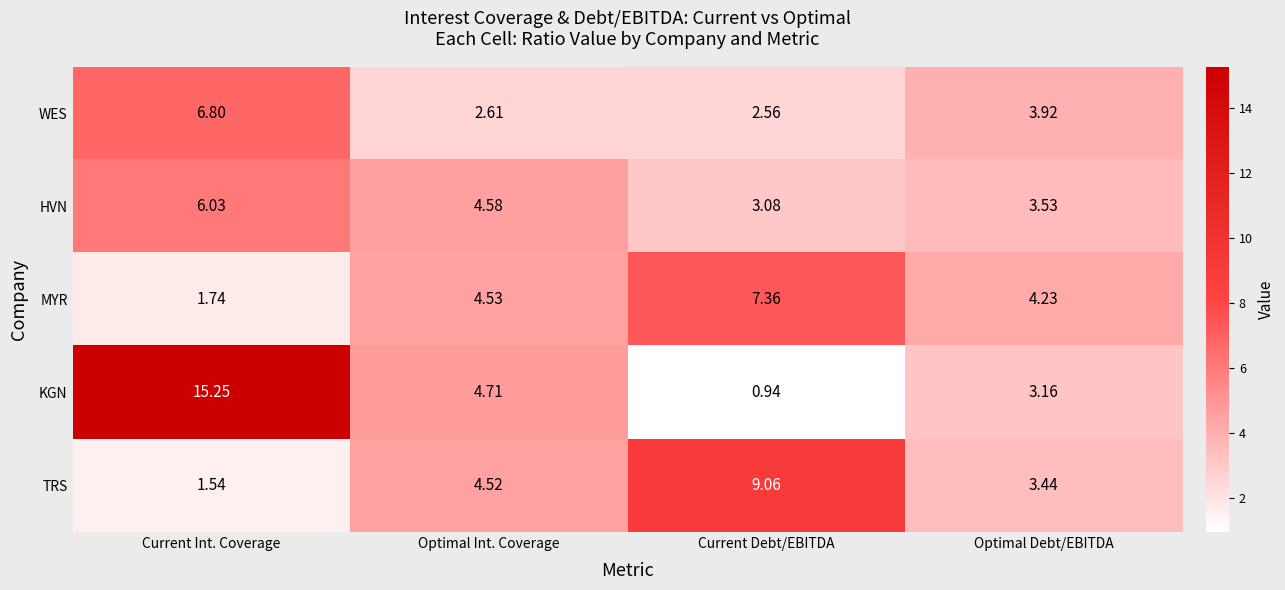

Between Current Int. Coverage and Optimal Debt/EBITDA, which series saw the biggest shift?

KGN